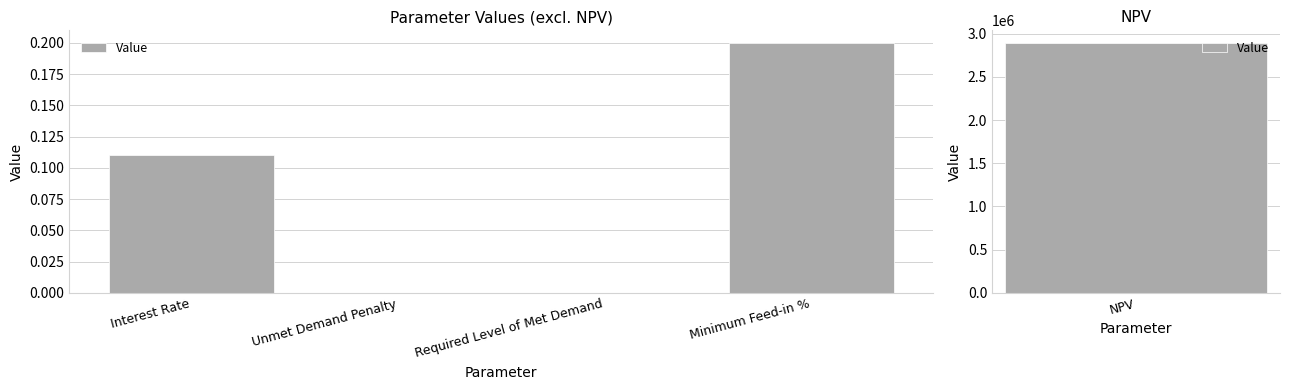

Which category has the lowest value across all series?

Unmet Demand Penalty